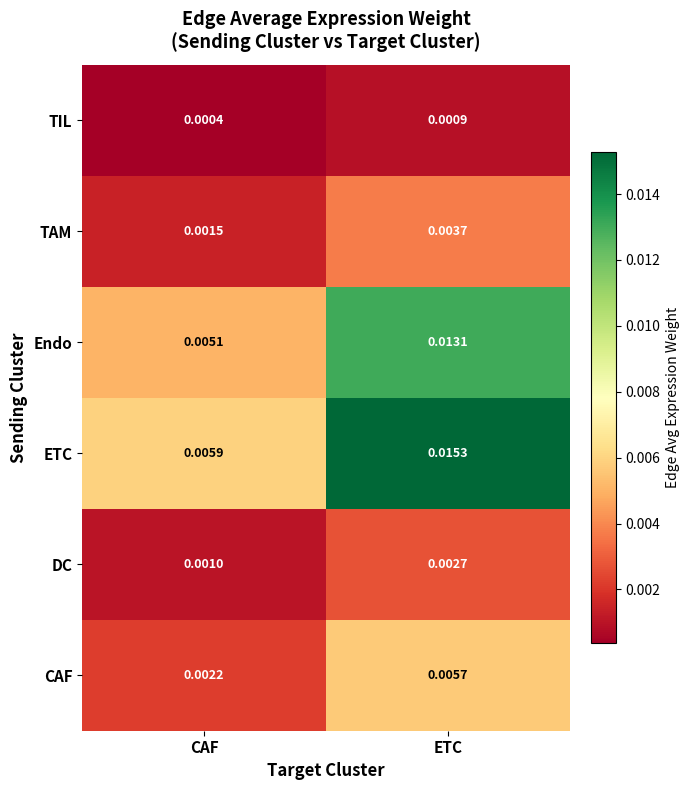

At ETC, list the series in order from smallest to largest.

TIL, DC, TAM, CAF, Endo, ETC